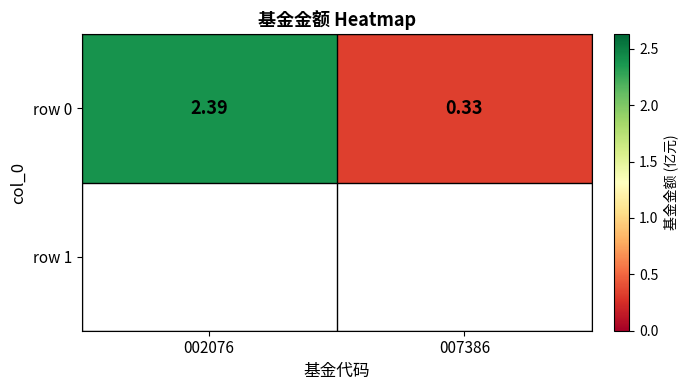

Rank the categories by value from lowest to highest.

007386, 002076